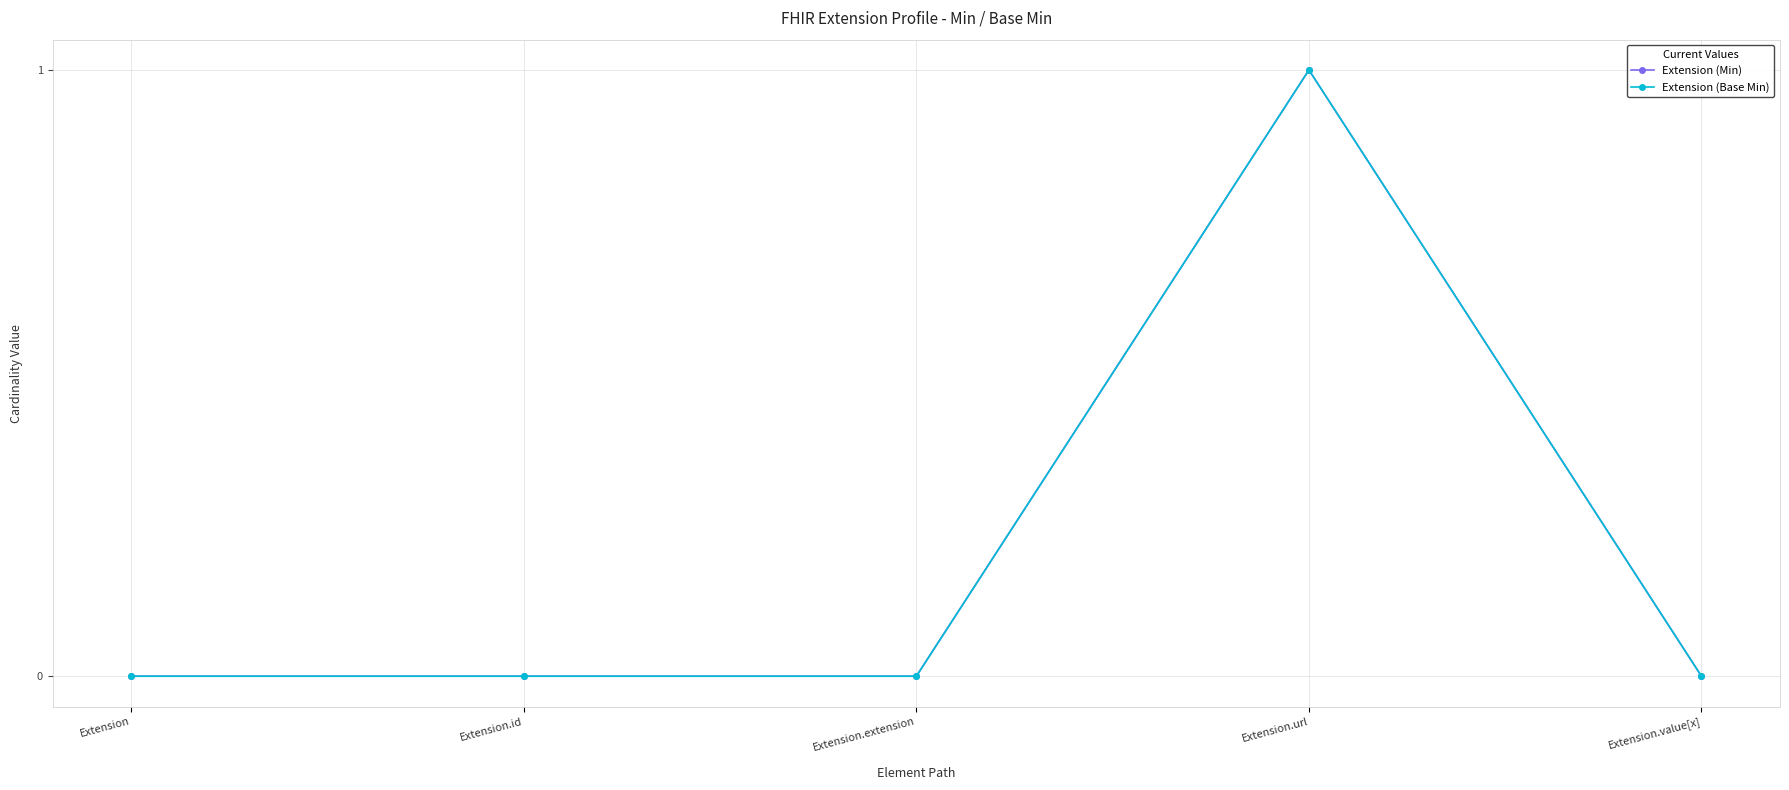

Is this an area chart (filled region under the line)?

No